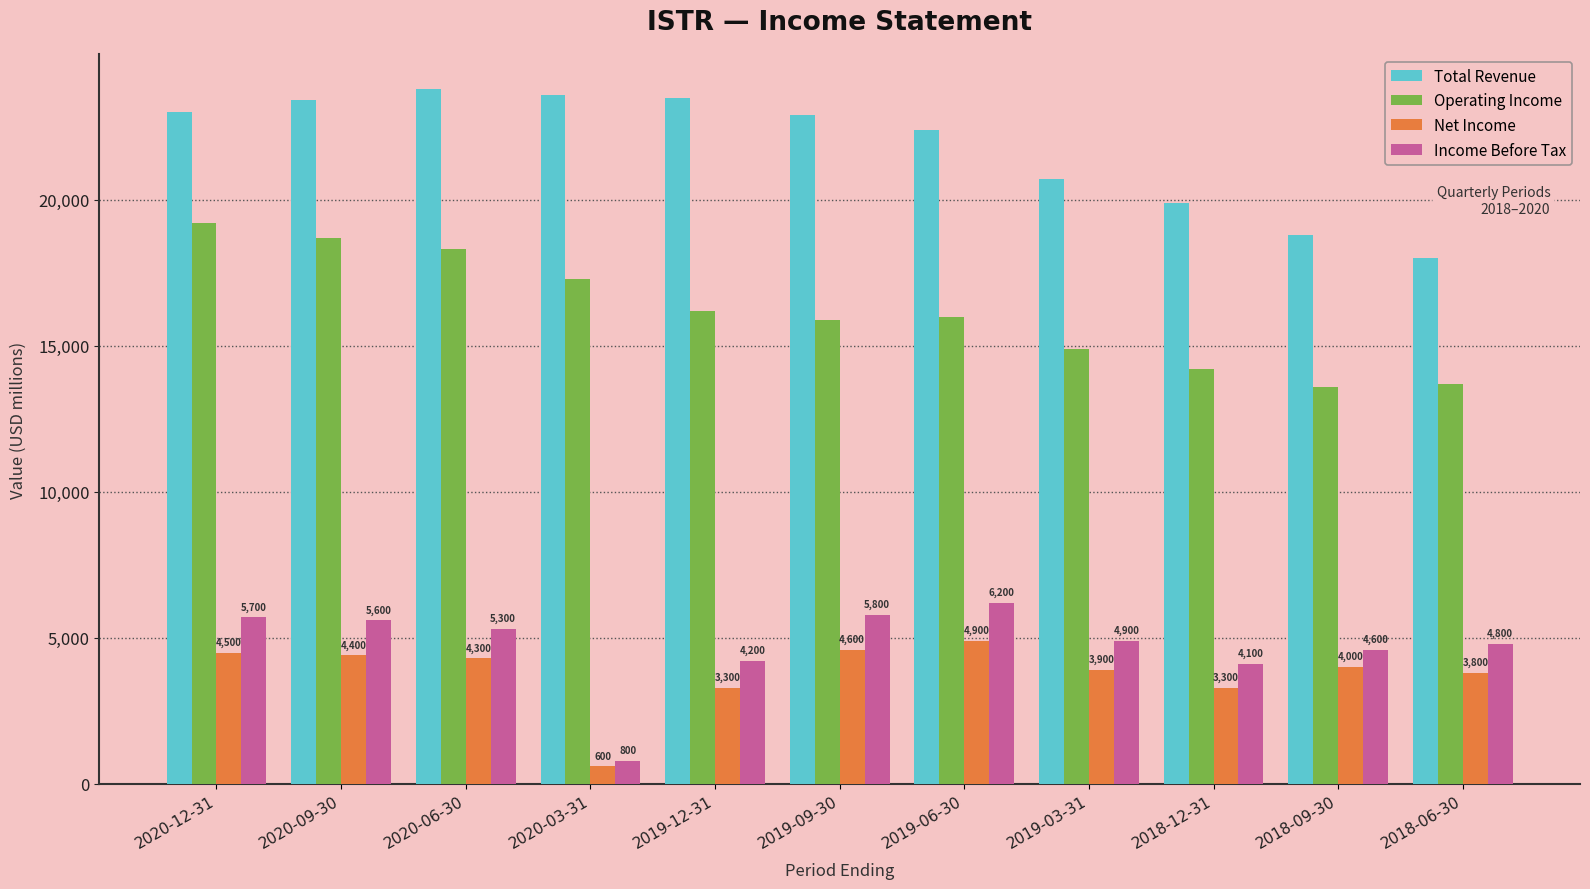

What is the label of the 2nd bar from the right?

2018-09-30